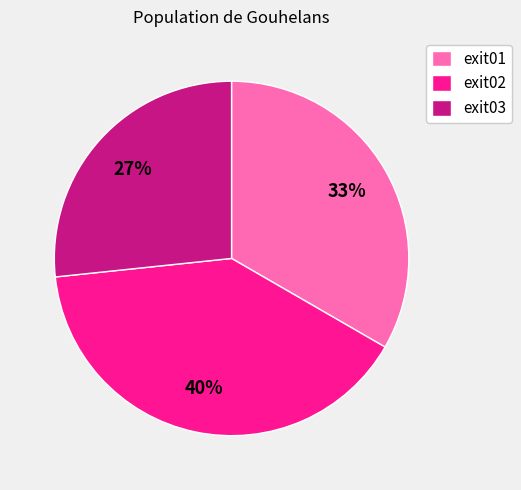

What is the ratio of the value at exit01 to the value at exit02?

0.8